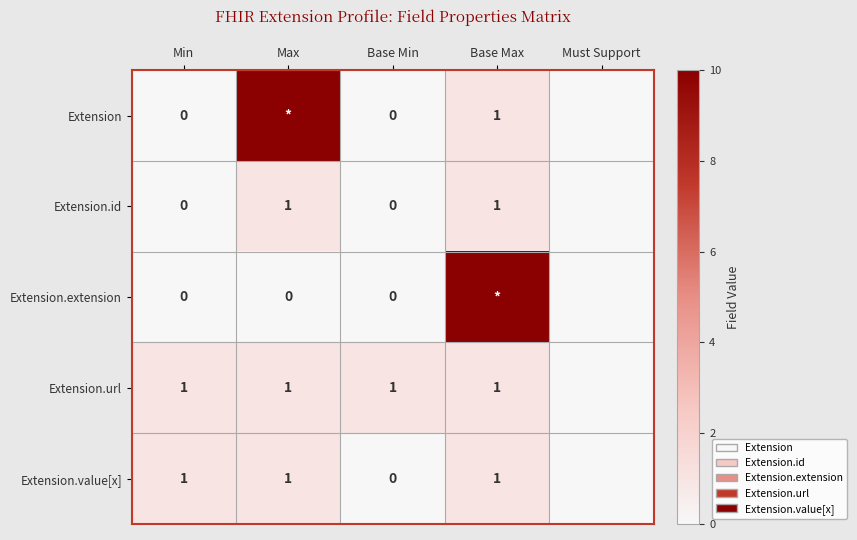

Is it true that Extension.value[x] equals 1 at Base Max?

True